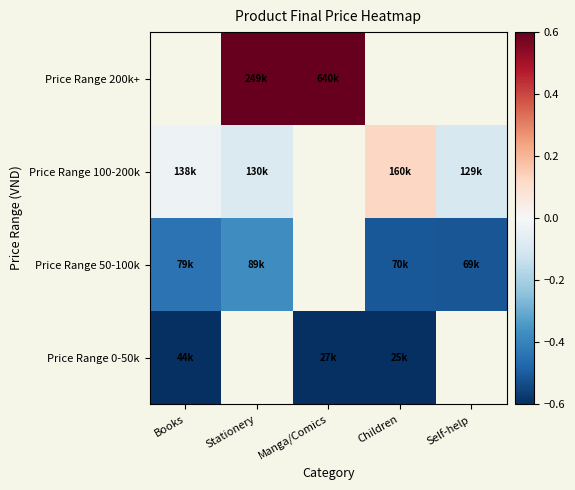

At how many categories does at least one series exceed 0?

3